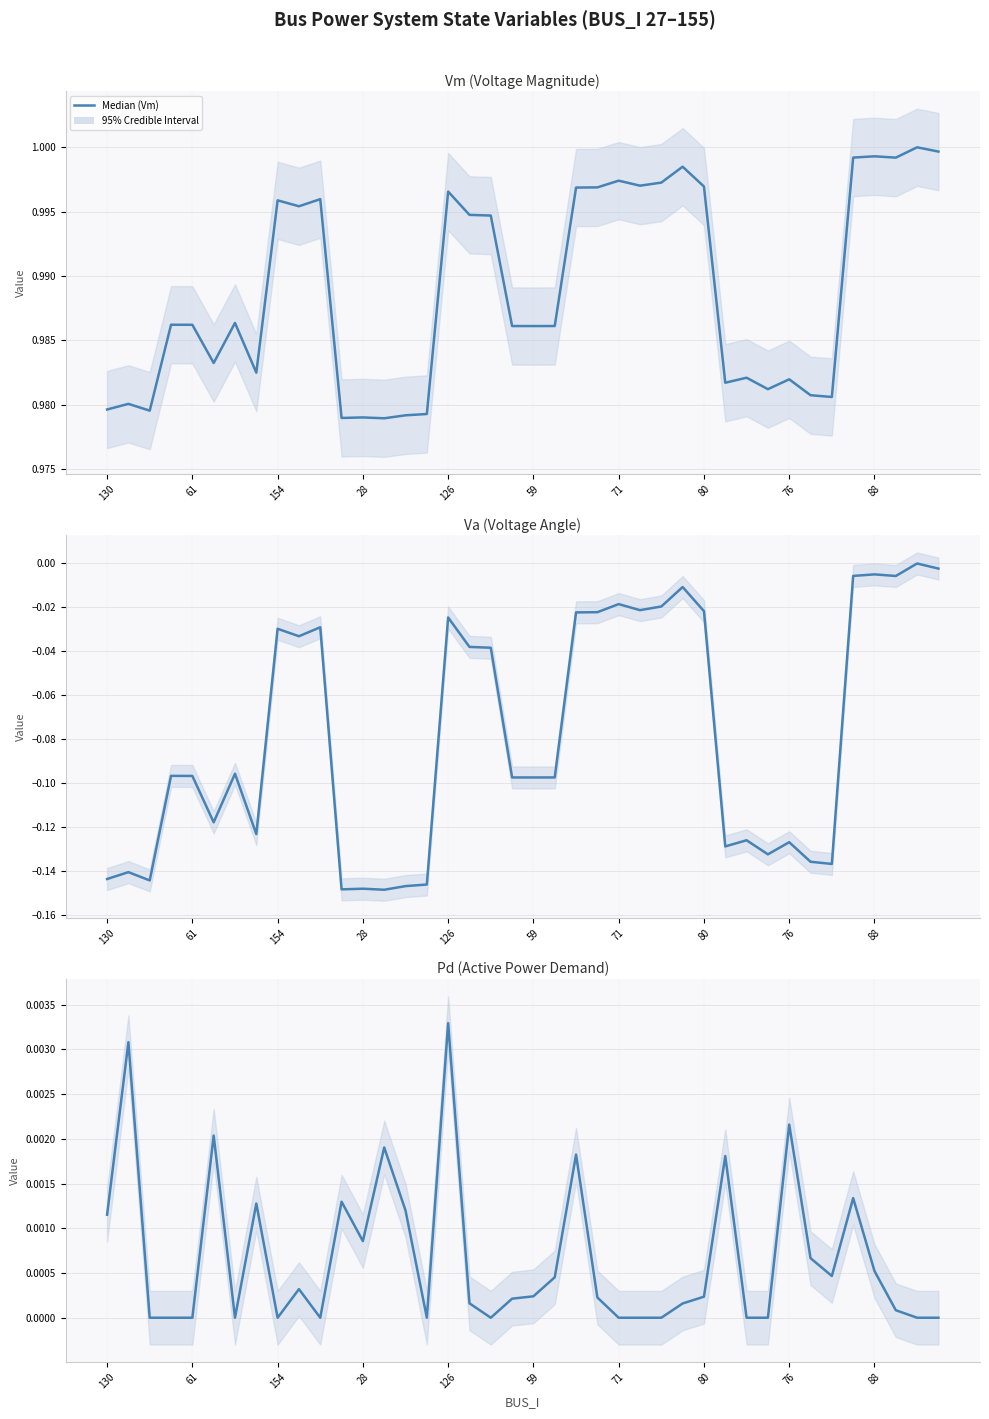

Which series has the widest spread of values?

Va (Voltage Angle)